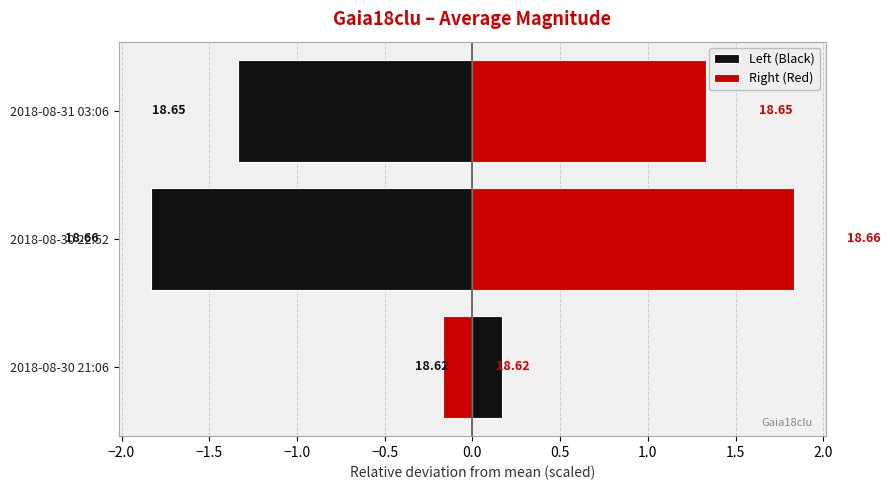

Which series has the widest spread of values?

Left (Black)